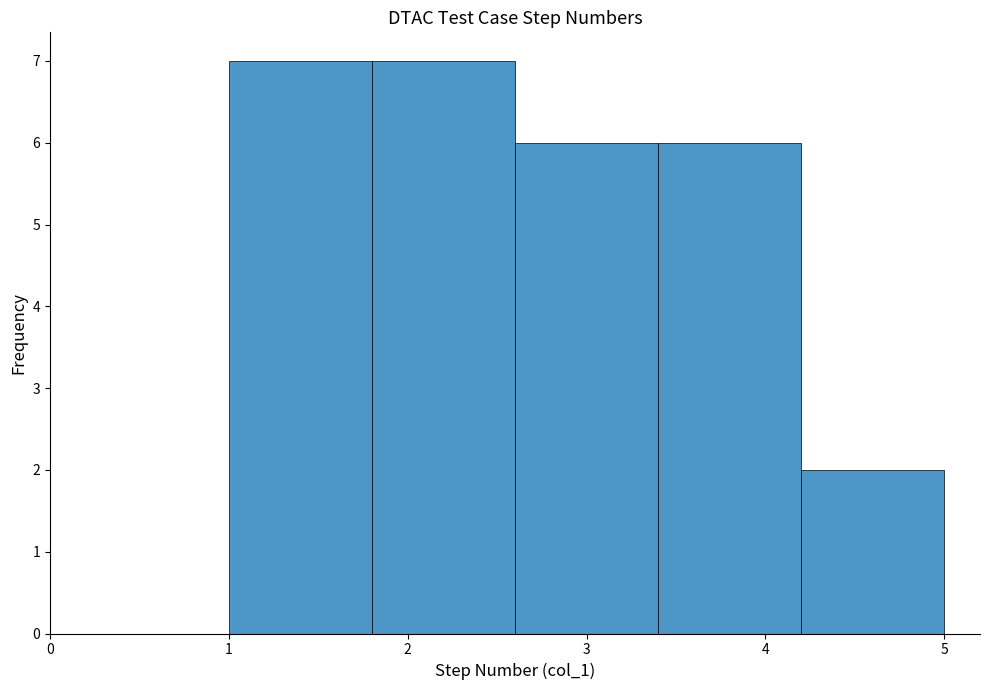

Reading left to right, list every bar in this chart as the range it spans on the x-axis followed by its height. The values are not printed on the chart, so give them approximately, as read against the axis.

1.0 to 1.8: 7
1.8 to 2.6: 7
2.6 to 3.4: 6
3.4 to 4.2: 6
4.2 to 5.0: 2